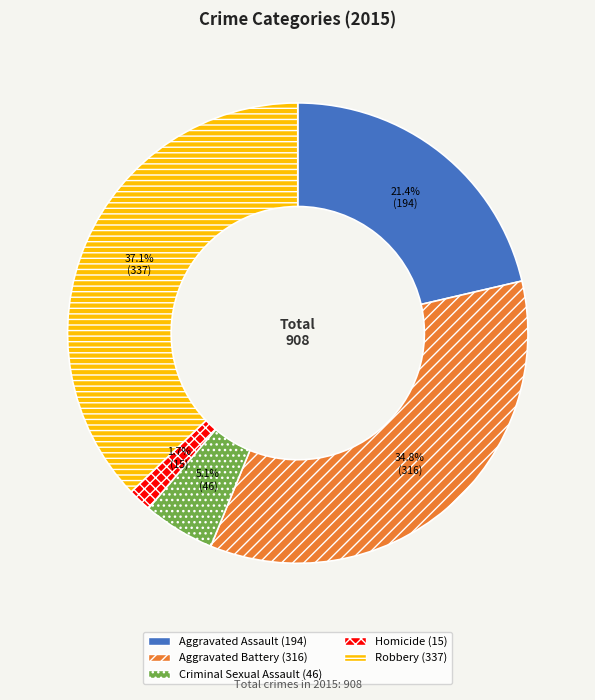

Does Homicide represent more than half of the total?

No